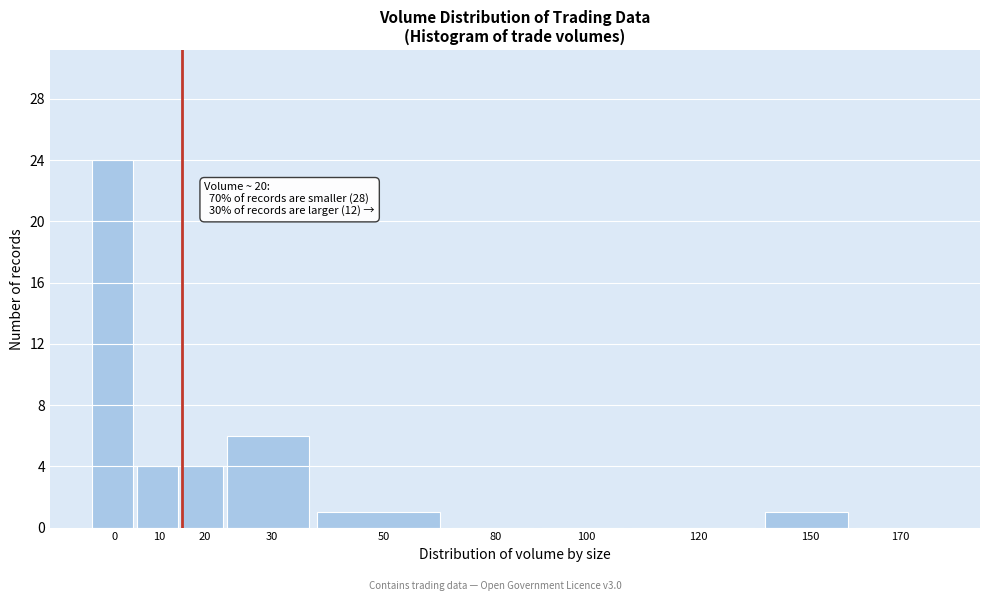

Reading left to right, what are all the values shown in this chart?

0=24	10=4	20=4	30=6	50=1	80=0	100=0	120=0	150=1	170=0